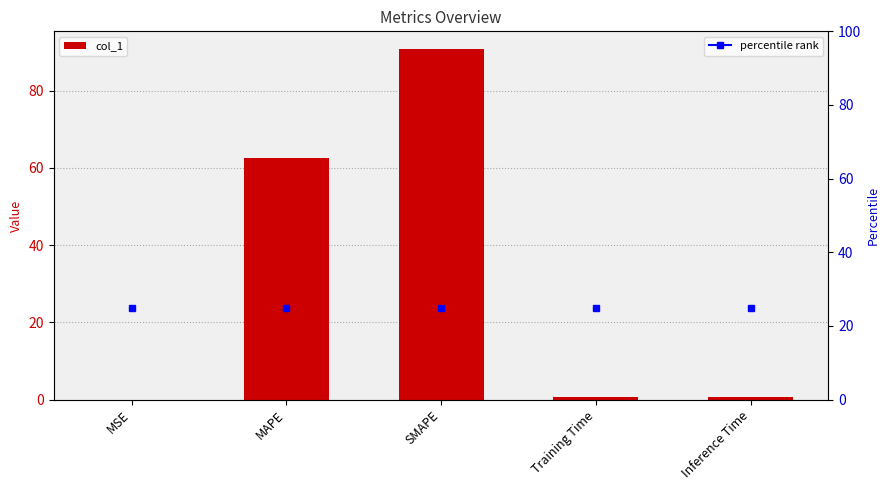

What is the difference between the values at SMAPE and MAPE?

28.3